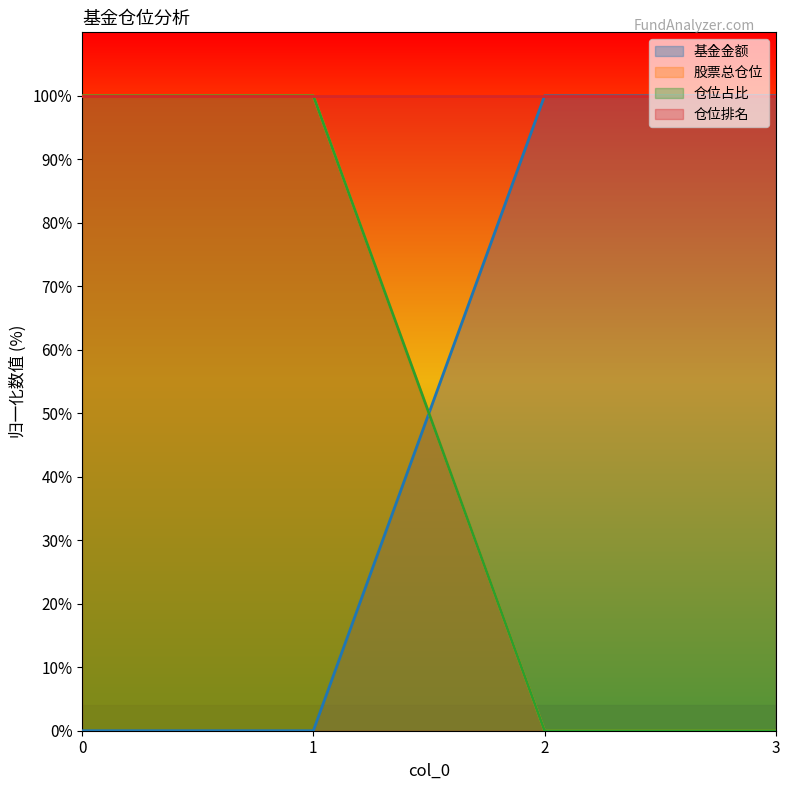

How many lines are shown in the chart?

4